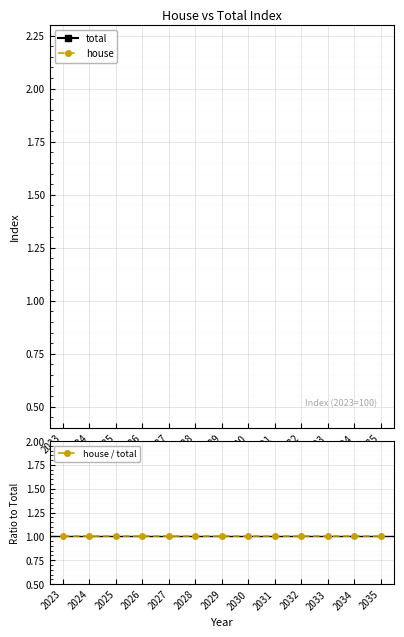

Which label corresponds to the largest value in the chart?

2023